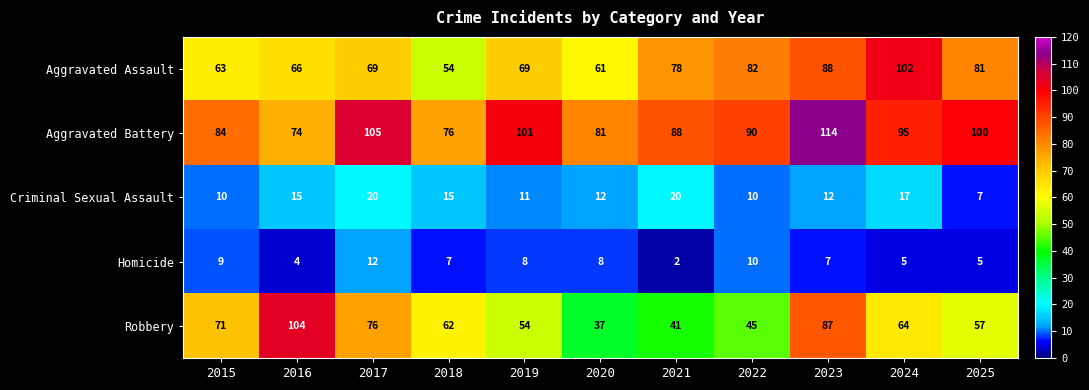

What is the sum of all Aggravated Battery values?

1008